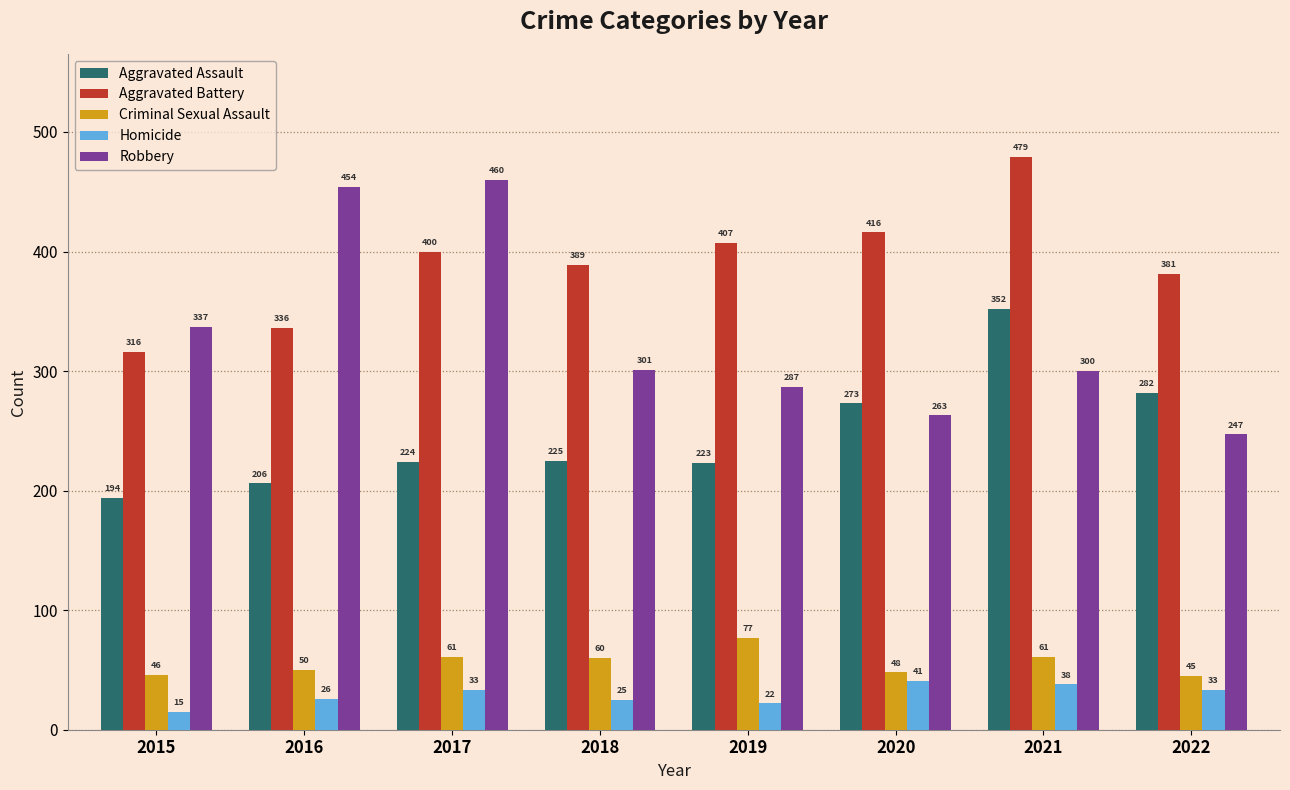

How many groups of bars are there?

8